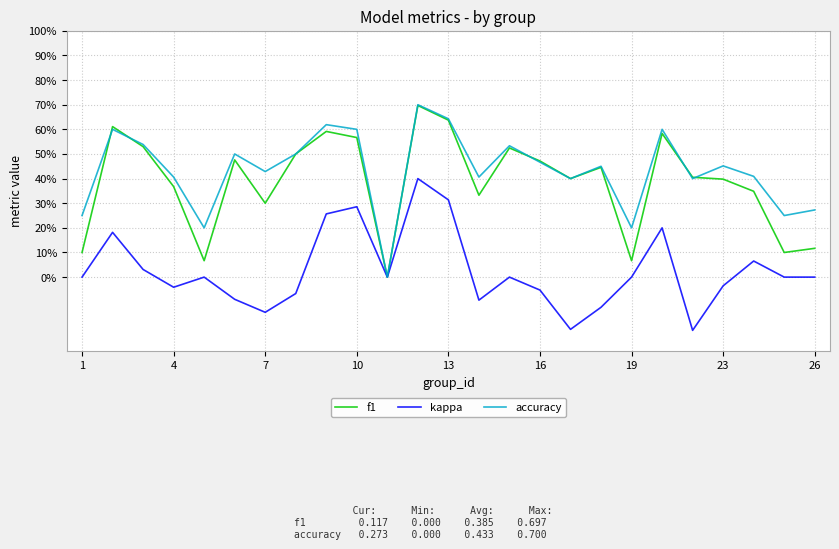

What is the greatest value displayed?

0.7